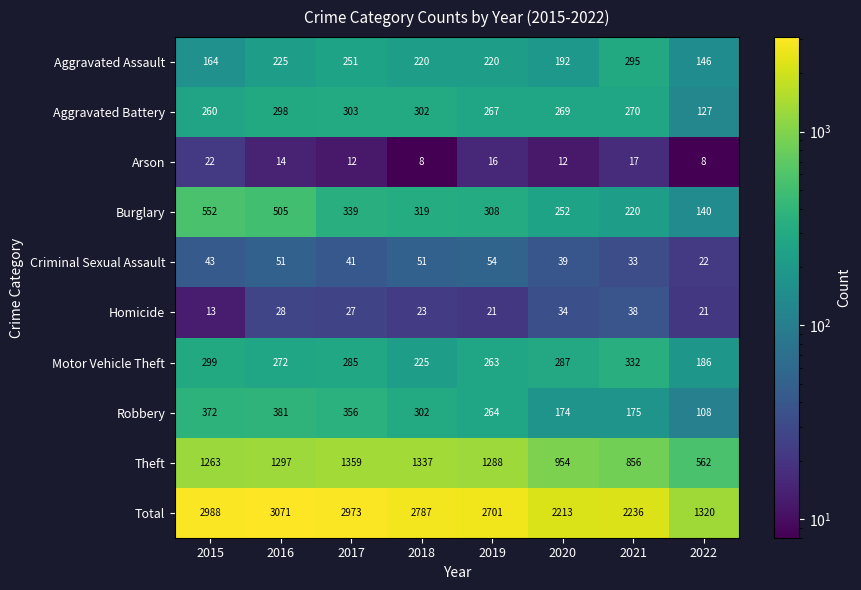

How many categories are shown in the chart?

8